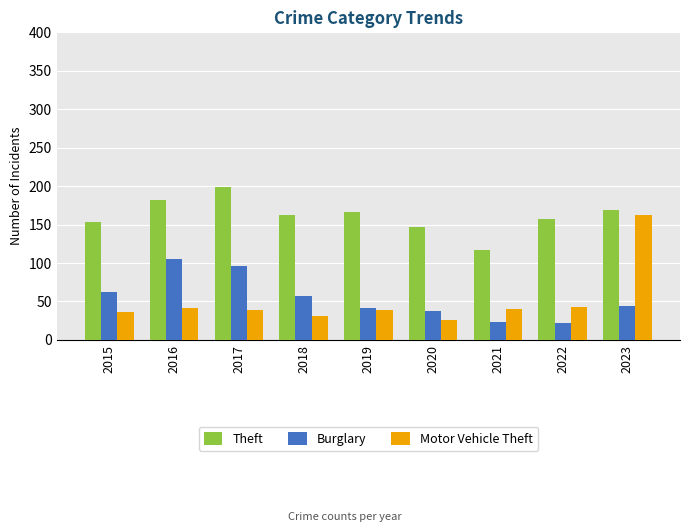

Is the value of Theft at 2019 greater than the value of Motor Vehicle Theft at 2020?

Yes